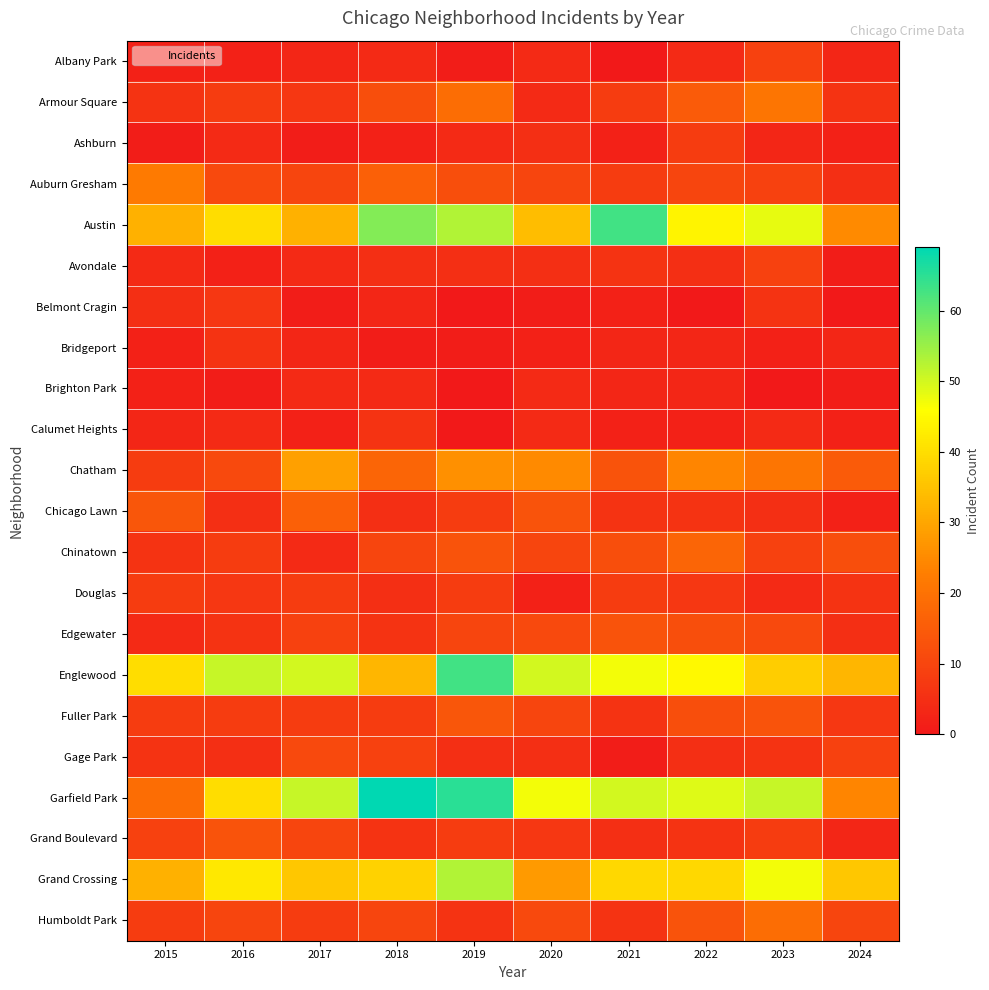

At how many categories does at least one series exceed 45?

8